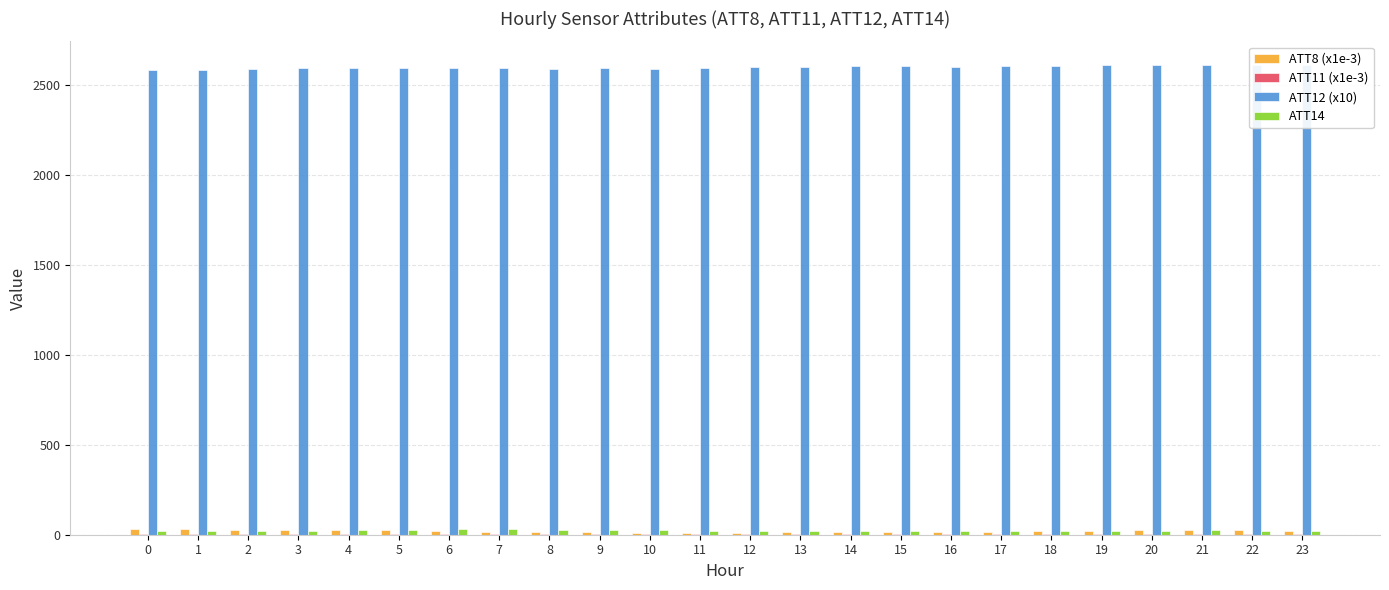

Reading right to left, list all the values displayed in this chart.

ATT8 (x1e-3): 23=23.2	22=26.1	21=26.9	20=26.0	19=23.2	18=21.1	17=17.3	16=15.9	15=14.8	14=13.0	13=12.6	12=11.7	11=11.9	10=11.2	9=13.8	8=15.0	7=14.7	6=20.2	5=27.1	4=26.1	3=24.9	2=26.5	1=30.7	0=33.7
ATT11 (x1e-3): 23=5.8	22=5.8	21=5.8	20=5.8	19=5.8	18=5.8	17=5.8	16=5.8	15=5.8	14=5.8	13=5.8	12=5.8	11=5.8	10=5.8	9=5.8	8=5.8	7=5.8	6=5.8	5=5.8	4=5.8	3=5.8	2=5.8	1=5.8	0=5.8
ATT12 (x10): 23=2610.1	22=2611.6	21=2609.5	20=2609.3	19=2608.3	18=2607.6	17=2604.6	16=2602.3	15=2604.8	14=2603.2	13=2598.6	12=2597.0	11=2595.1	10=2591.1	9=2594.3	8=2590.6	7=2592.0	6=2592.7	5=2596.2	4=2595.6	3=2592.4	2=2586.6	1=2582.9	0=2581.6
ATT14: 23=22.2	22=22.2	21=23.7	20=23.2	19=22.6	18=21.6	17=20.9	16=19.8	15=19.9	14=18.8	13=19.3	12=21.5	11=22.1	10=23.8	9=23.5	8=26.8	7=29.5	6=29.3	5=27.9	4=25.5	3=22.3	2=20.1	1=20.3	0=22.6